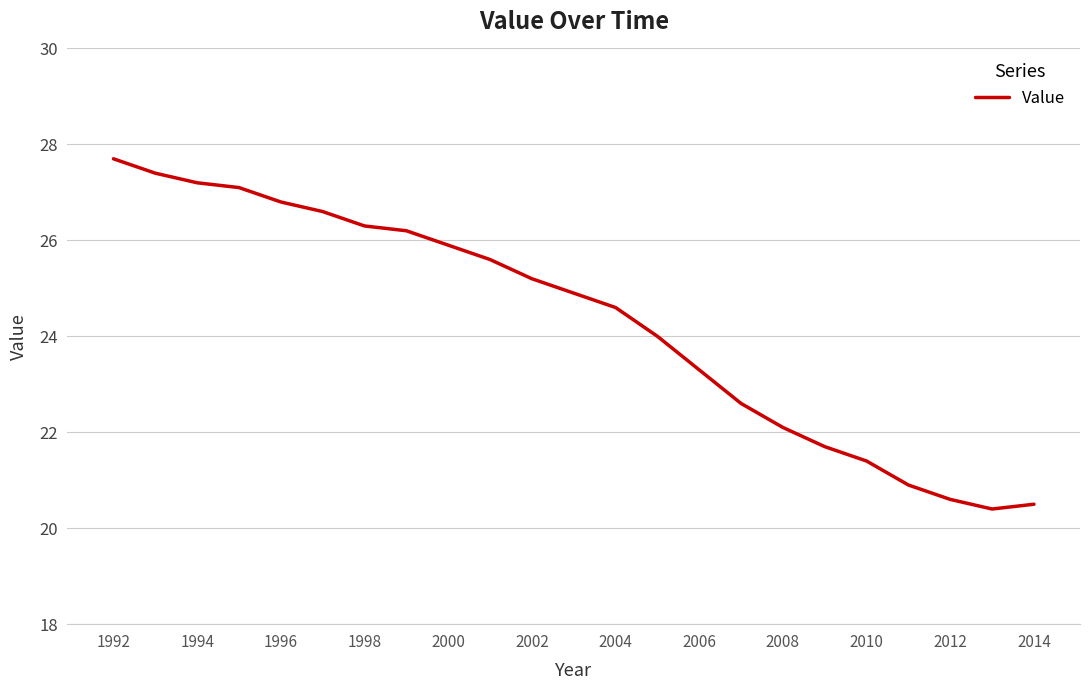

What is the difference between the second highest and second lowest values?

6.9